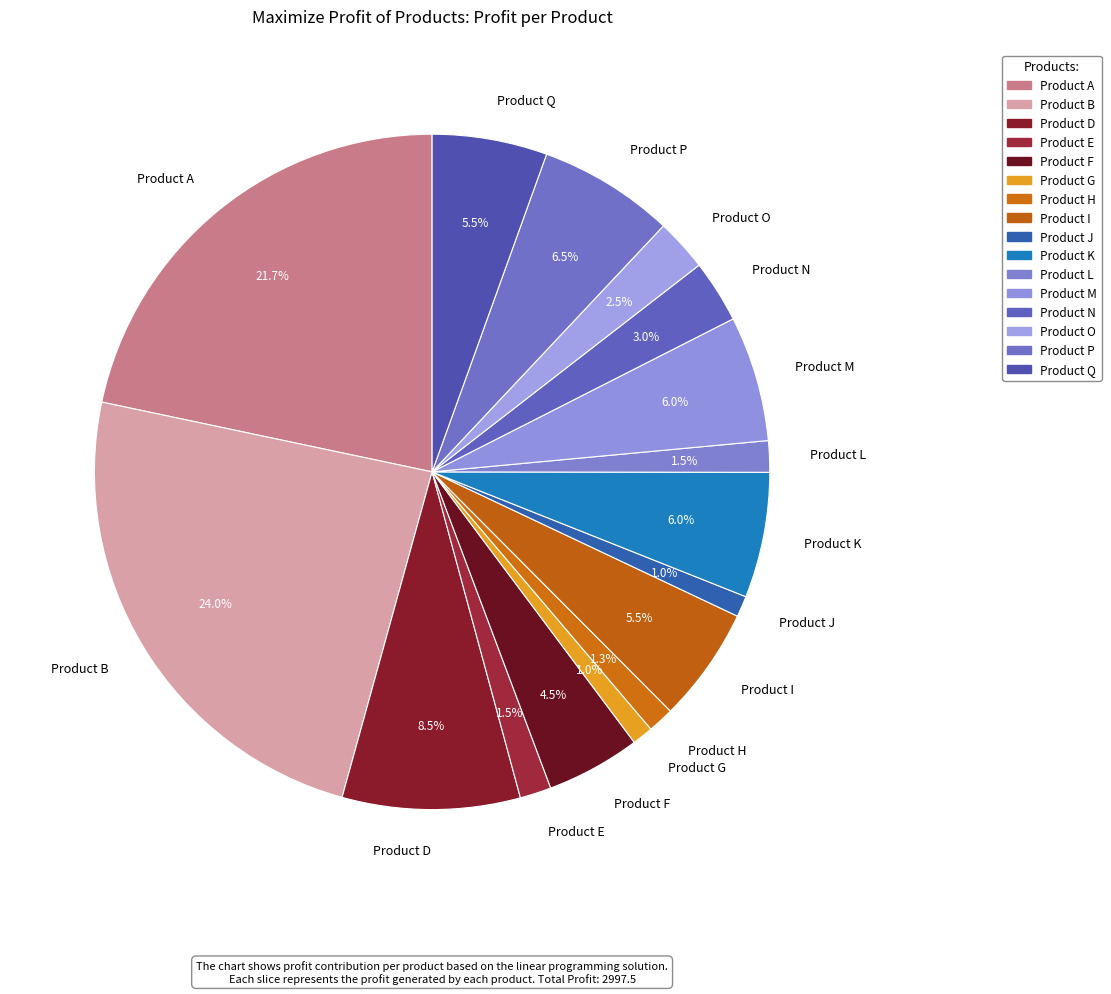

Is the sum of Product F and Product A greater than half?

No